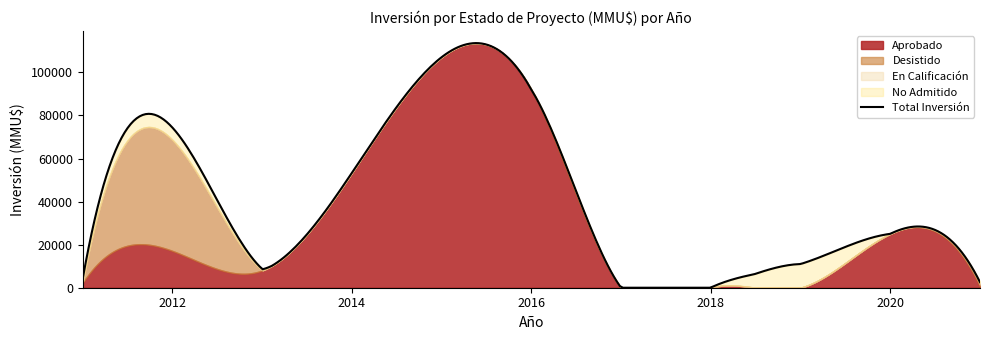

At 0, list the series in order from smallest to largest.

Desistido, En Calificacion, No Admitido, Aprobado